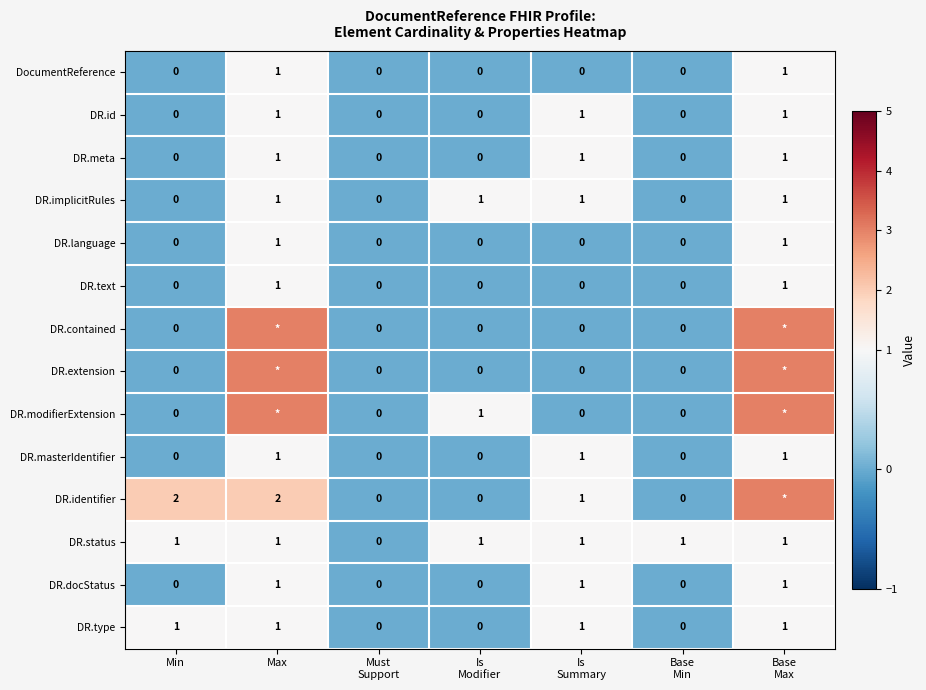

Count the number of categories in the chart.

7